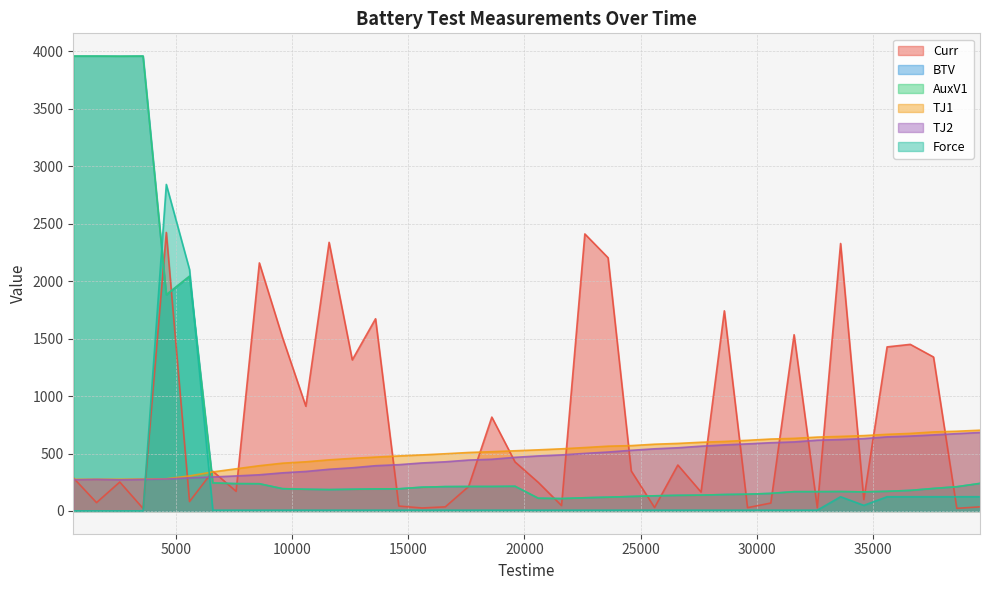

True or false: TJ2 has more than 0 points higher than both neighbors.

True